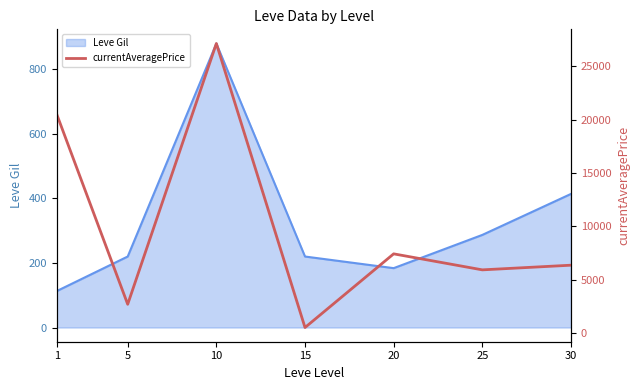

The value of Leve Gil at 20 is 51. True or false?

False